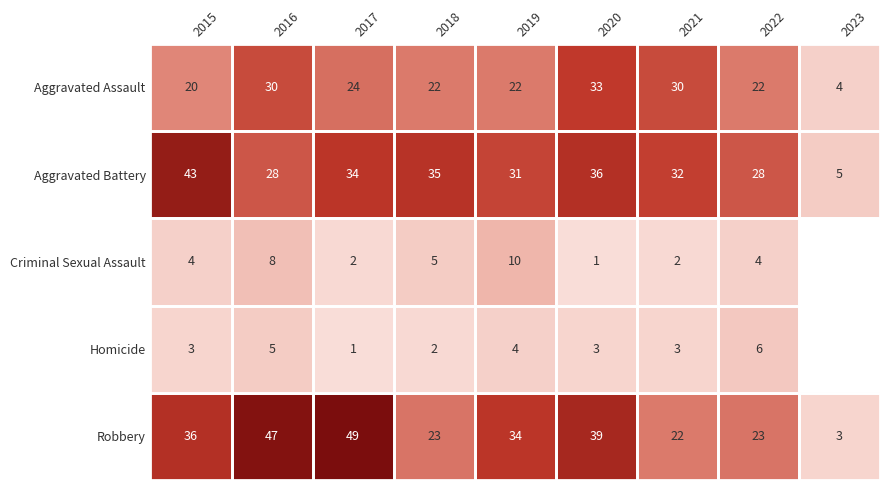

What is the maximum value shown in the chart?

49.0